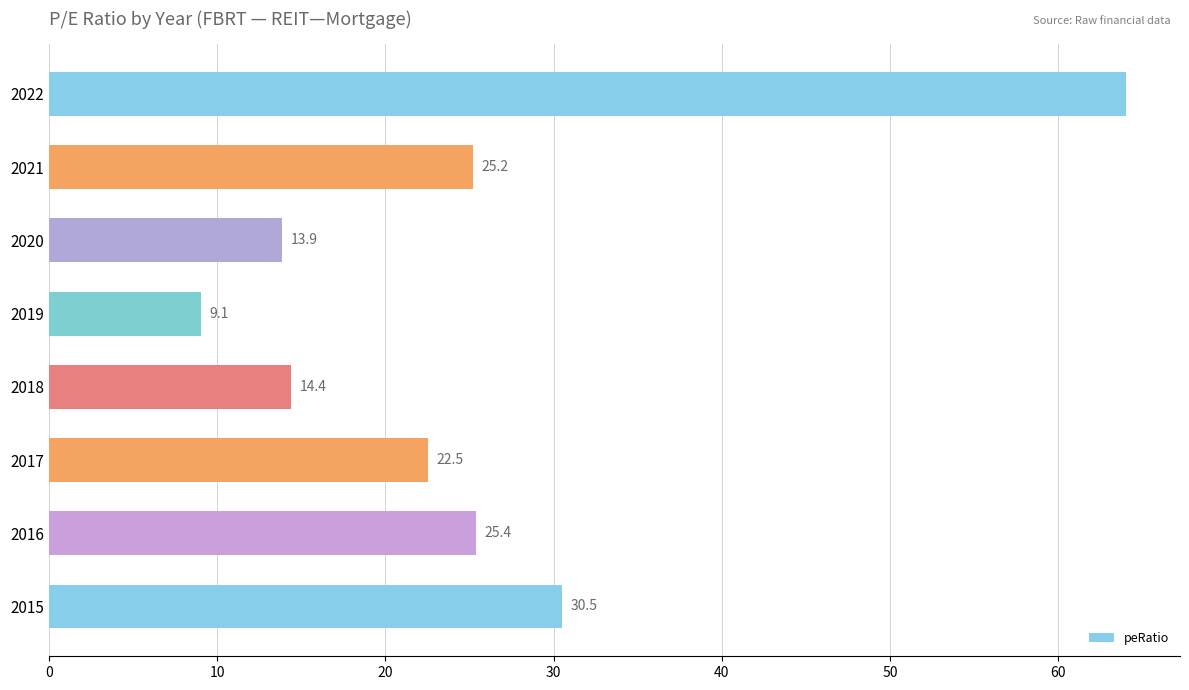

What is the smallest value displayed?

9.1